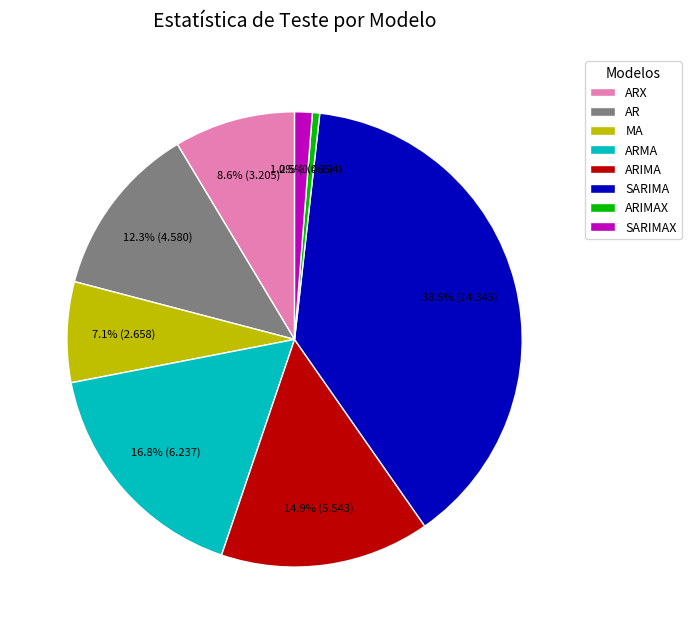

How many segments does this pie chart have?

8